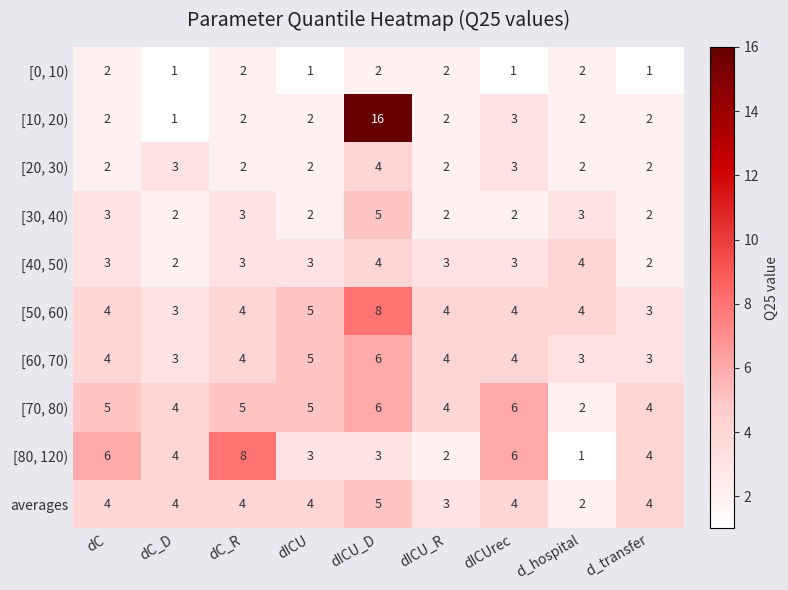

Which series has the widest spread of values?

[10, 20)